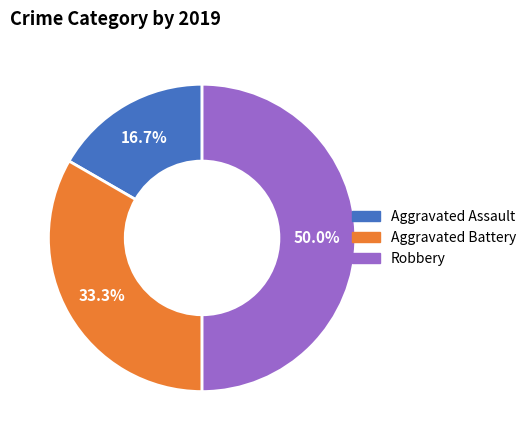

How much of the chart is everything except Robbery?

50.0%